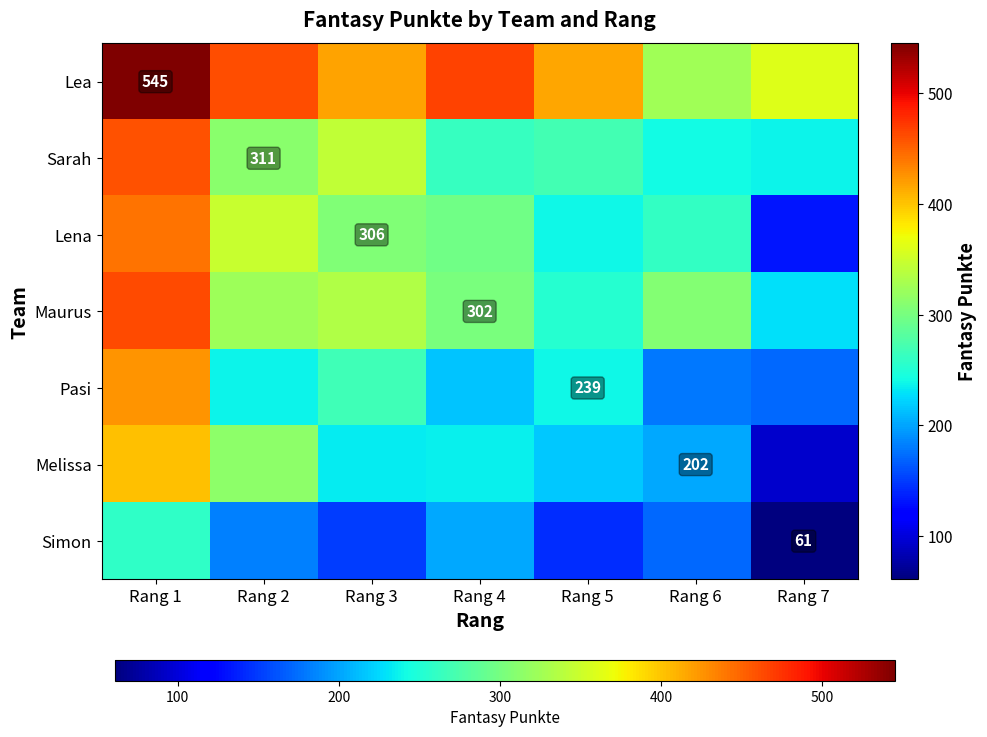

Which series has the largest range (max minus min)?

Lena